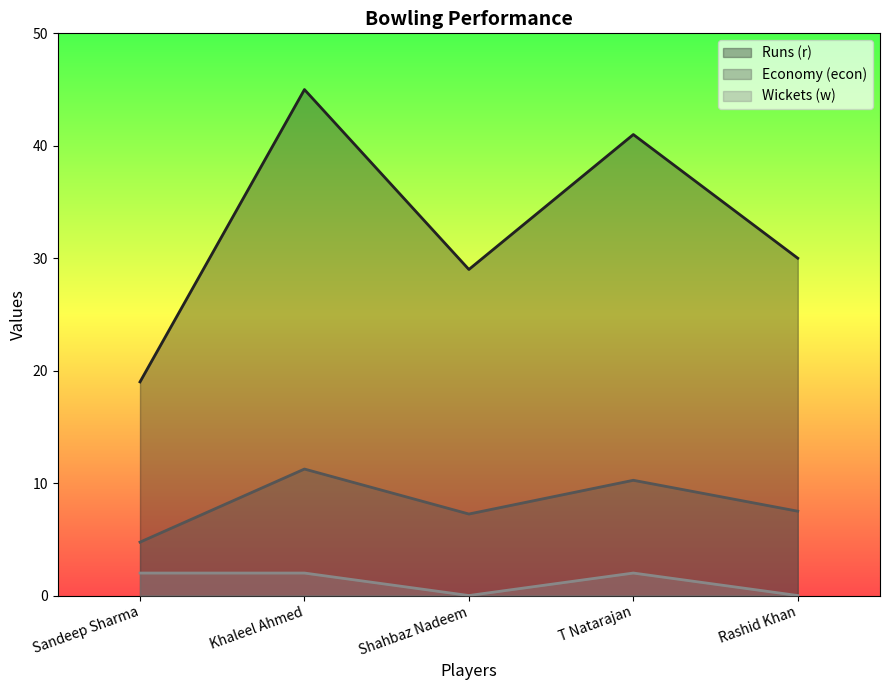

What is the difference between the highest and lowest values at Shahbaz Nadeem?

29.0